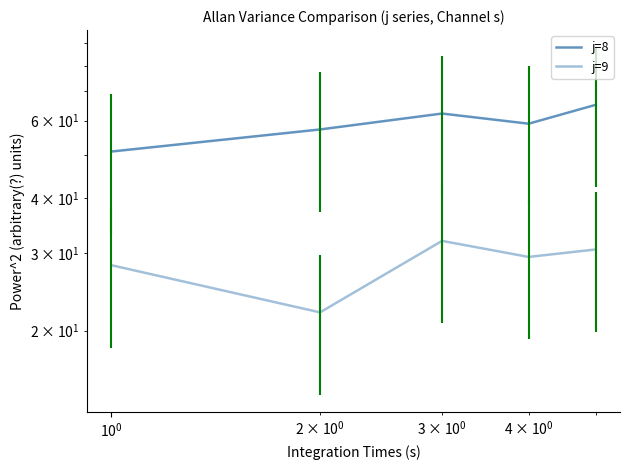

What is the difference between the second highest and second lowest values in the j=8 series?

5.0